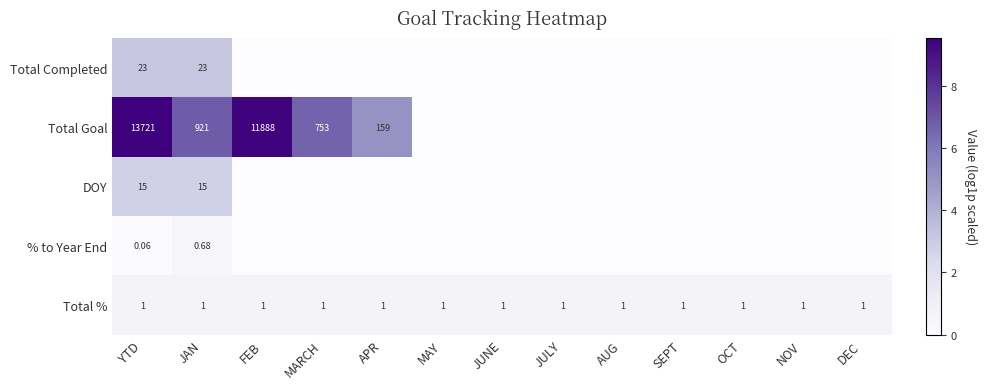

At which category is the sum across all series the highest?

YTD